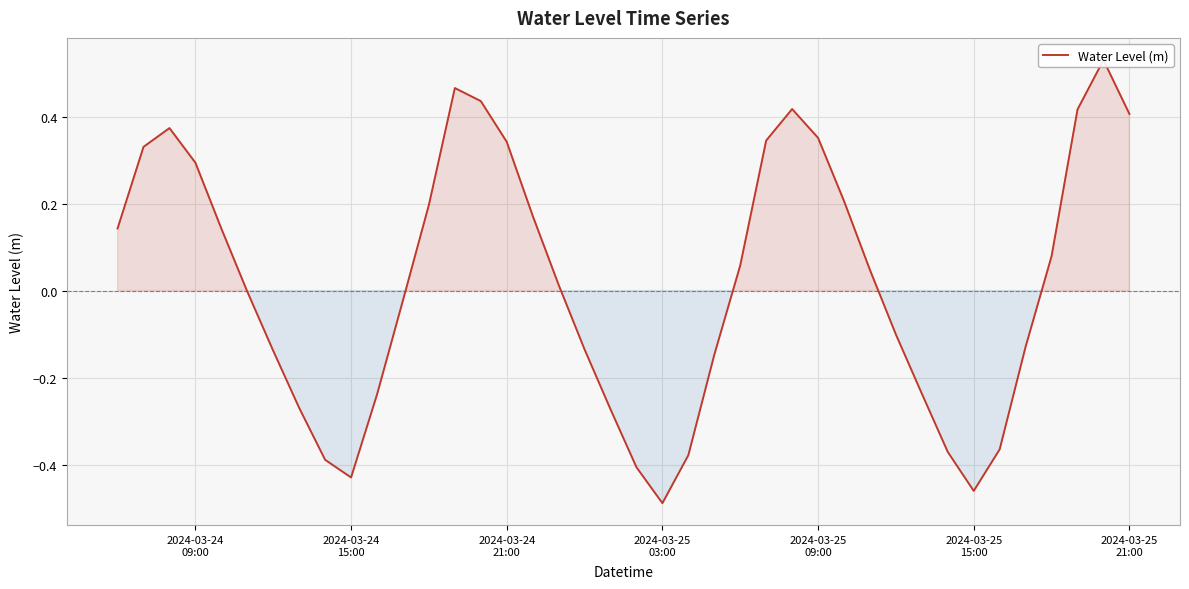

How many lines are shown in the chart?

1